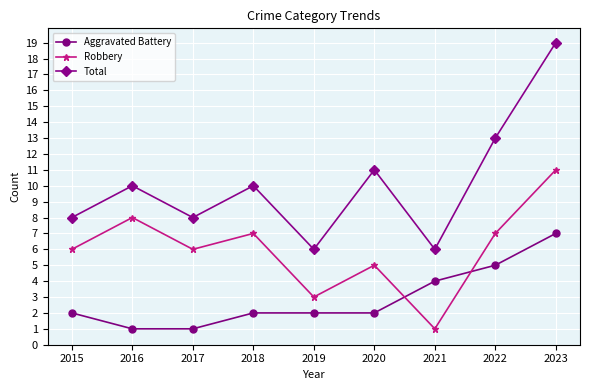

True or false: Aggravated Battery has more than 1 interior local peaks.

False